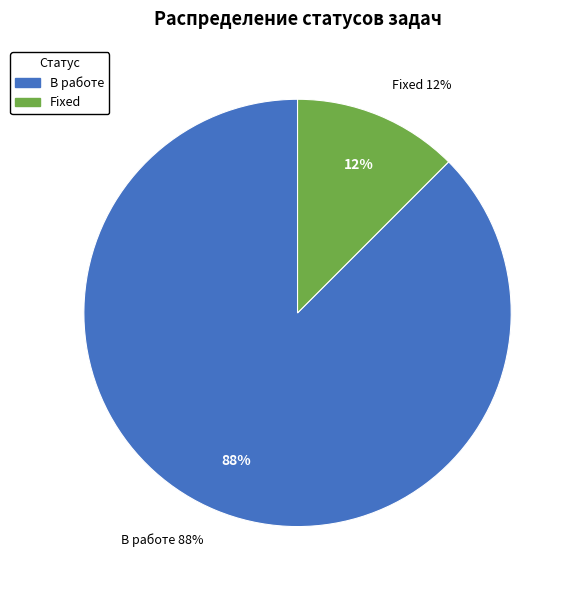

True or false: Fixed accounts for 12% of the total.

True